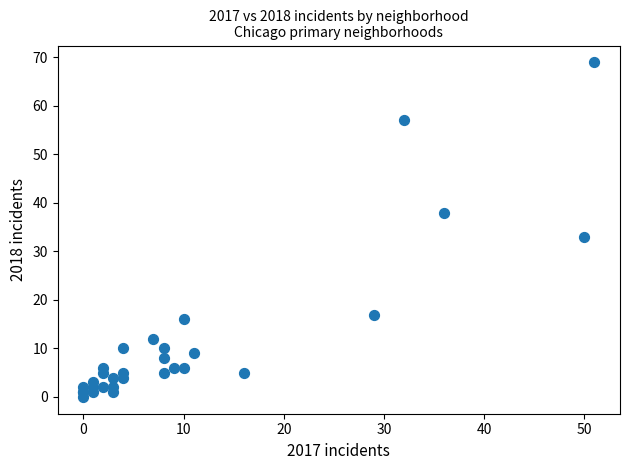

What Y value in the scatter plot is closest to 34?

33